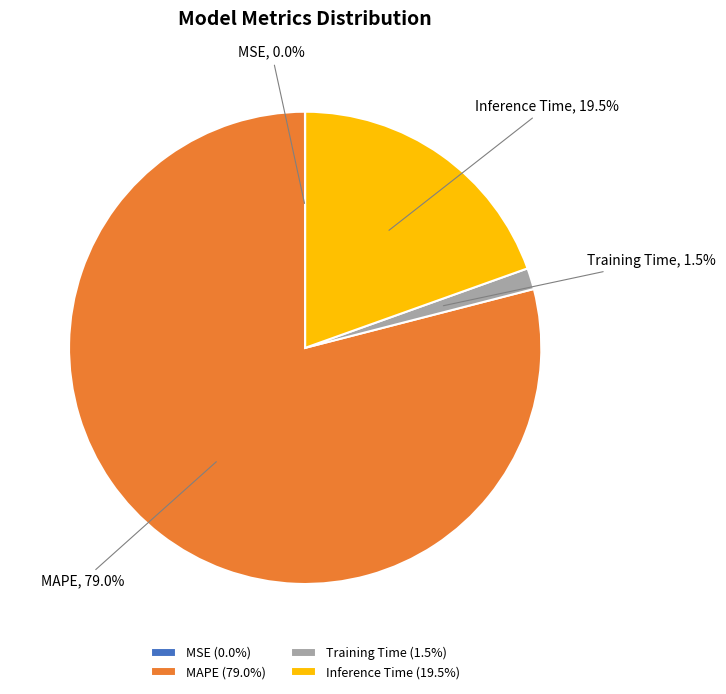

Combined, what portion of the pie is MAPE and Inference Time?

98.5%